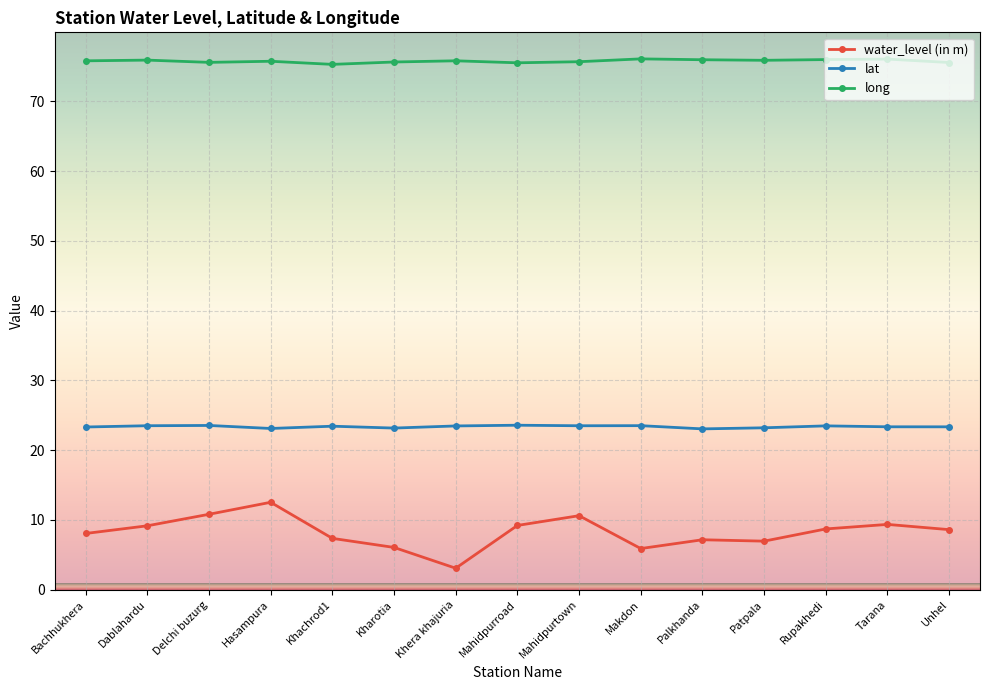

What is the sum of the lat values at Khachrod1 and Kharotia?

46.6